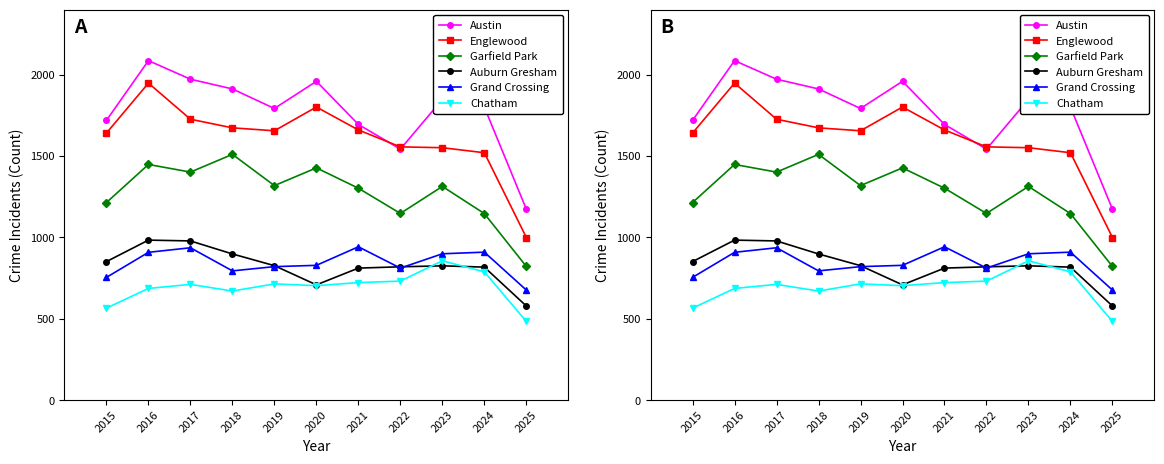

Which series has the largest total across all categories?

Austin